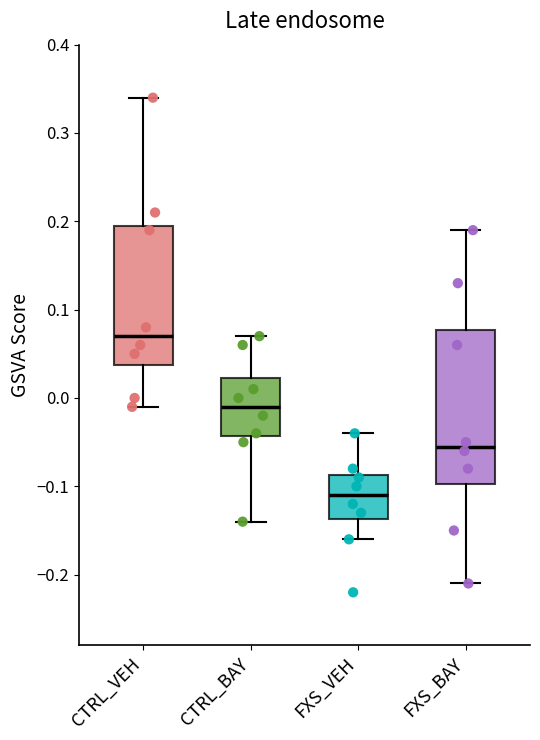

Reading left to right, transcribe this box plot: for each box, give where its median line is, the range the box spans, and where its two whiskers end, as read against the y-axis. The values are not printed on the chart, so give them approximately, as read against the axis.

CTRL_VEH: median 0.07, box 0.04 to 0.20, whiskers -0.01 to 0.34
CTRL_BAY: median -0.01, box -0.04 to 0.02, whiskers -0.14 to 0.07
FXS_VEH: median -0.11, box -0.14 to -0.09, whiskers -0.16 to -0.04
FXS_BAY: median -0.05, box -0.10 to 0.08, whiskers -0.21 to 0.19